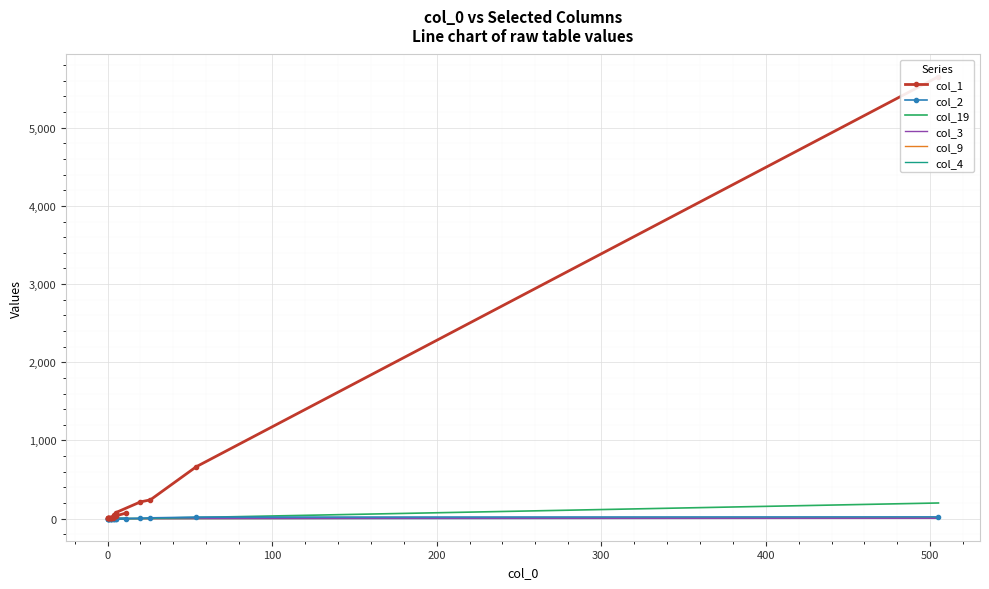

True or false: col_4 has more than 1 points higher than both neighbors.

False